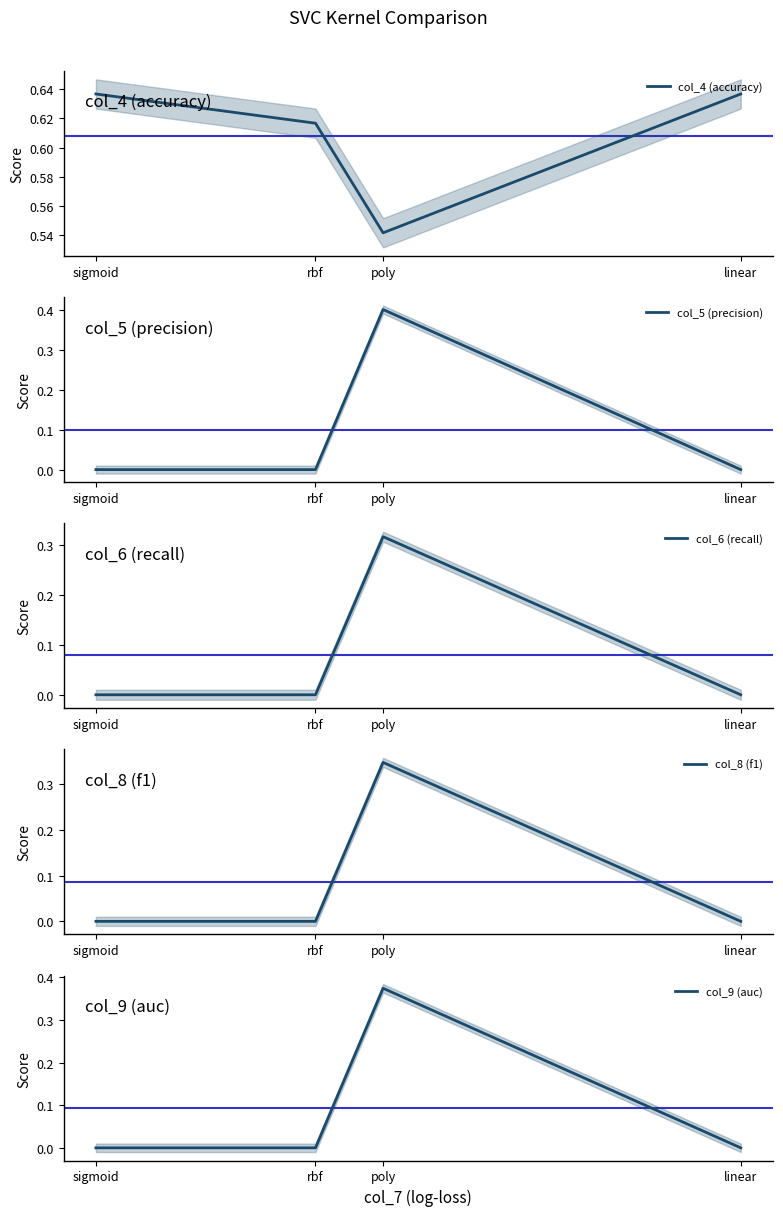

Reading left to right, list all the values displayed in this chart.

col_4 (accuracy): linear=0.6	poly=0.5	rbf=0.6	sigmoid=0.6
col_5 (precision): linear=0.0	poly=0.4	rbf=0.0	sigmoid=0.0
col_6 (recall): linear=0.0	poly=0.3	rbf=0.0	sigmoid=0.0
col_8 (f1): linear=0.0	poly=0.3	rbf=0.0	sigmoid=0.0
col_9 (auc): linear=0.0	poly=0.4	rbf=0.0	sigmoid=0.0